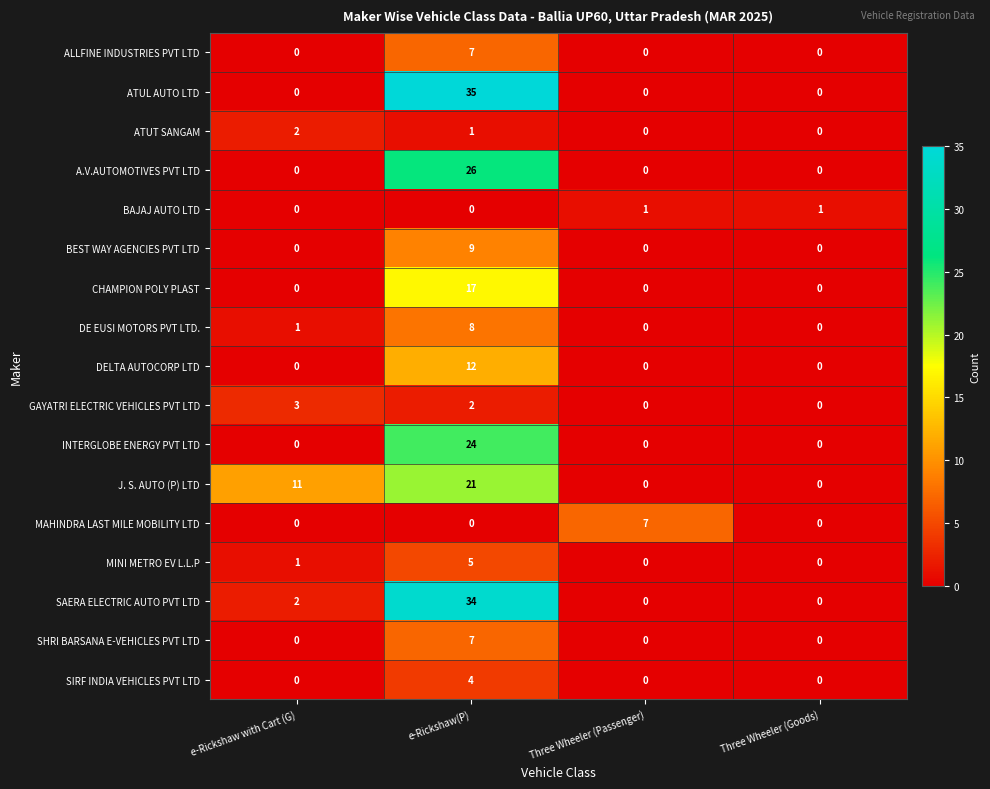

What is the difference between the maximum and minimum values in the ATUL AUTO LTD series?

35